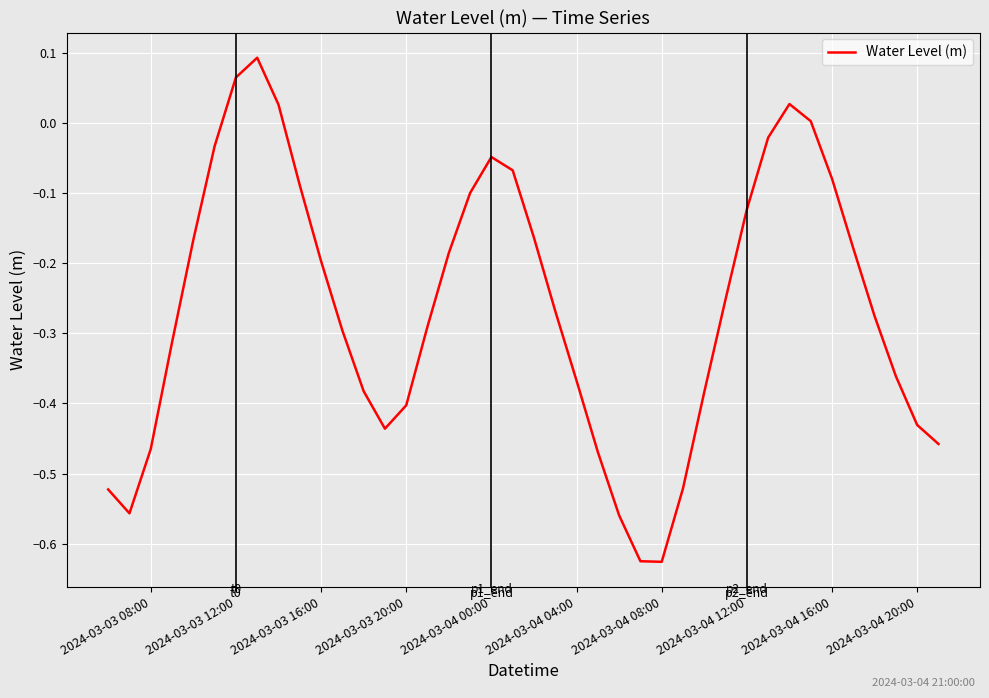

How many lines are shown in the chart?

1